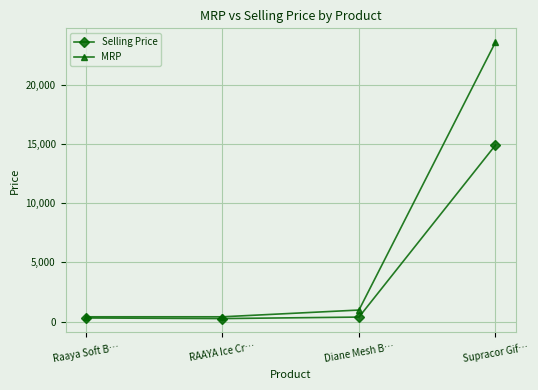

Count the number of data series in this chart.

2